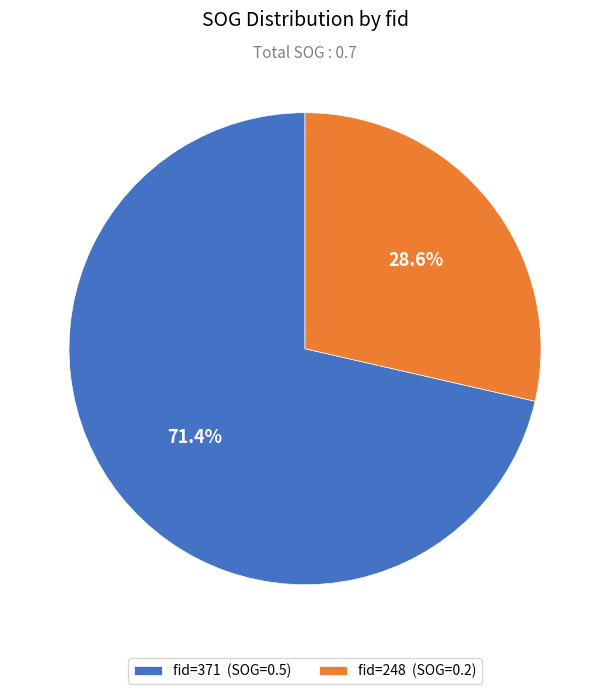

Rank the categories by value from highest to lowest.

fid=371 (SOG=0.5), fid=248 (SOG=0.2)